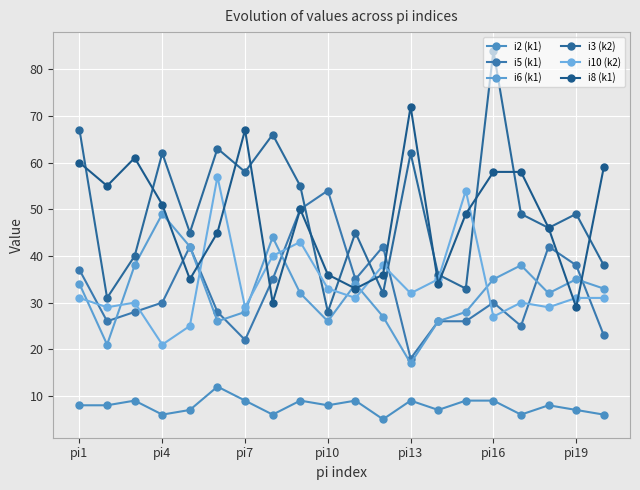

Which category has the highest value across all series?

pi16